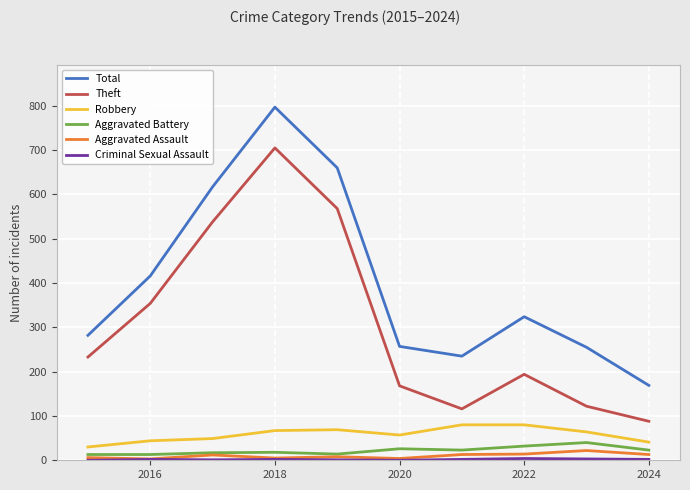

Which series has the widest spread of values?

Total